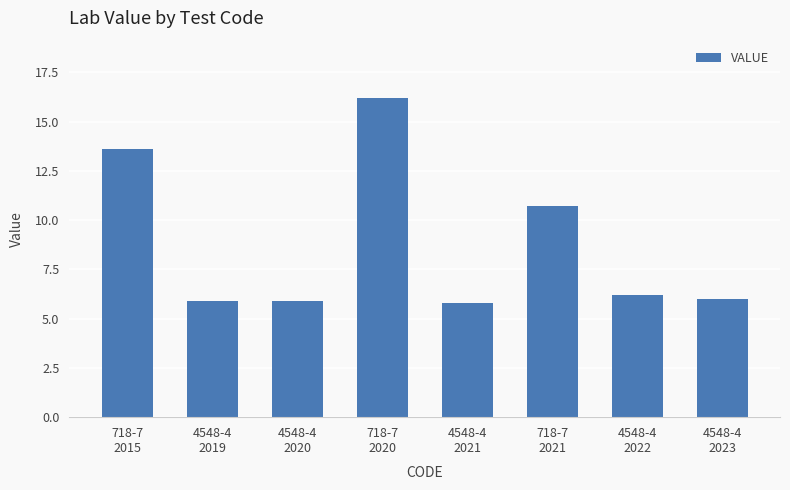

Reading left to right, transcribe all the data shown in this chart.

13.6	5.9	5.9	16.2	5.8	10.7	6.2	6.0